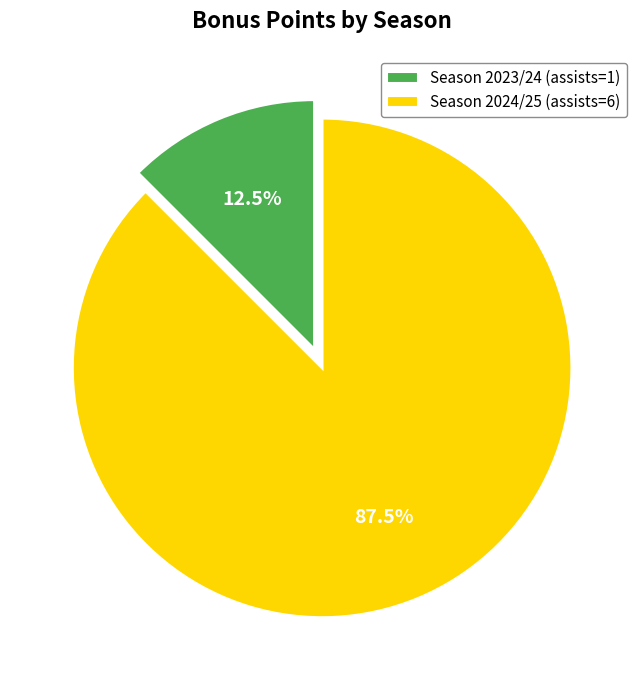

Is there any slice that represents more than half of the pie?

Yes